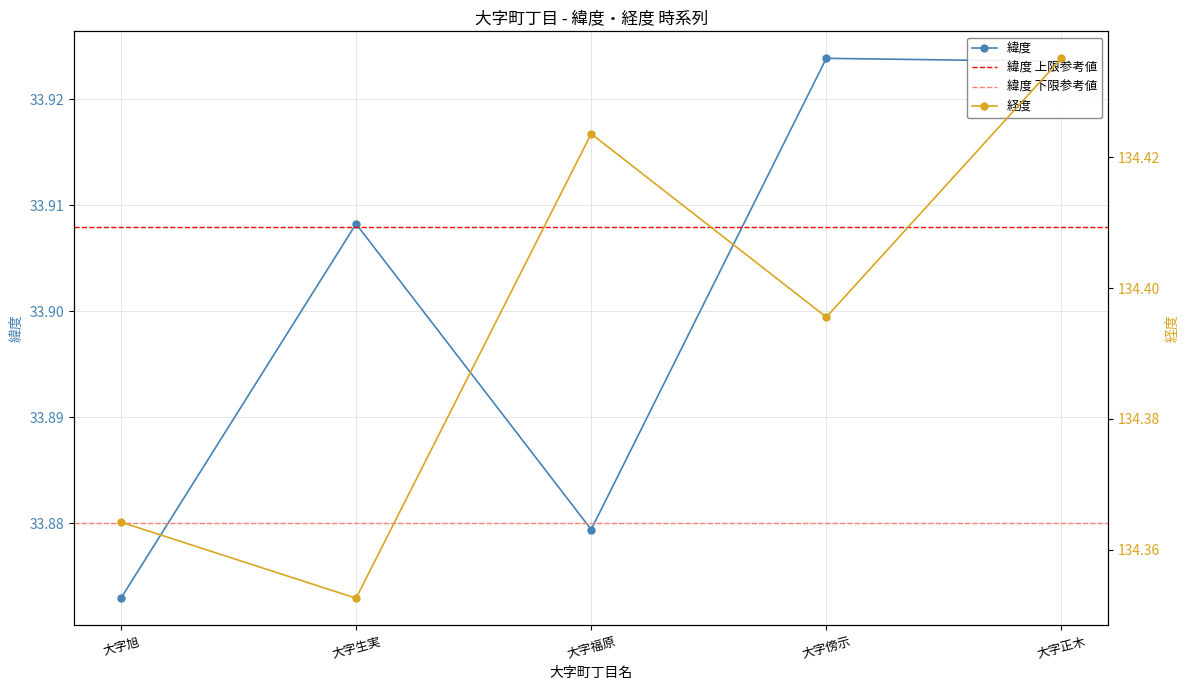

Where is 緯度 nearest to the value 33?

大字旭